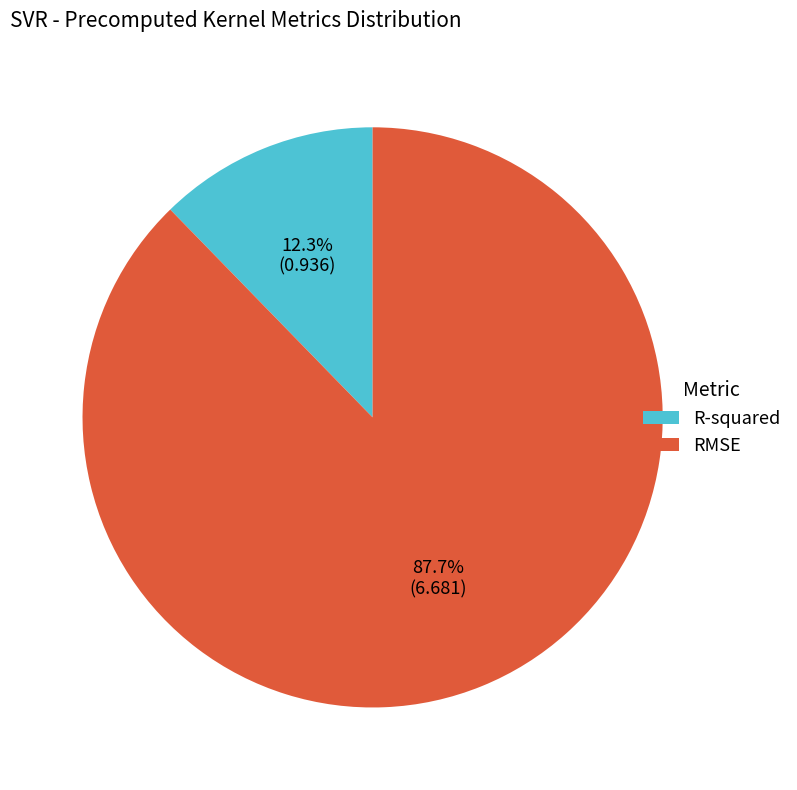

To the nearest percent, what is the average slice percentage?

50%